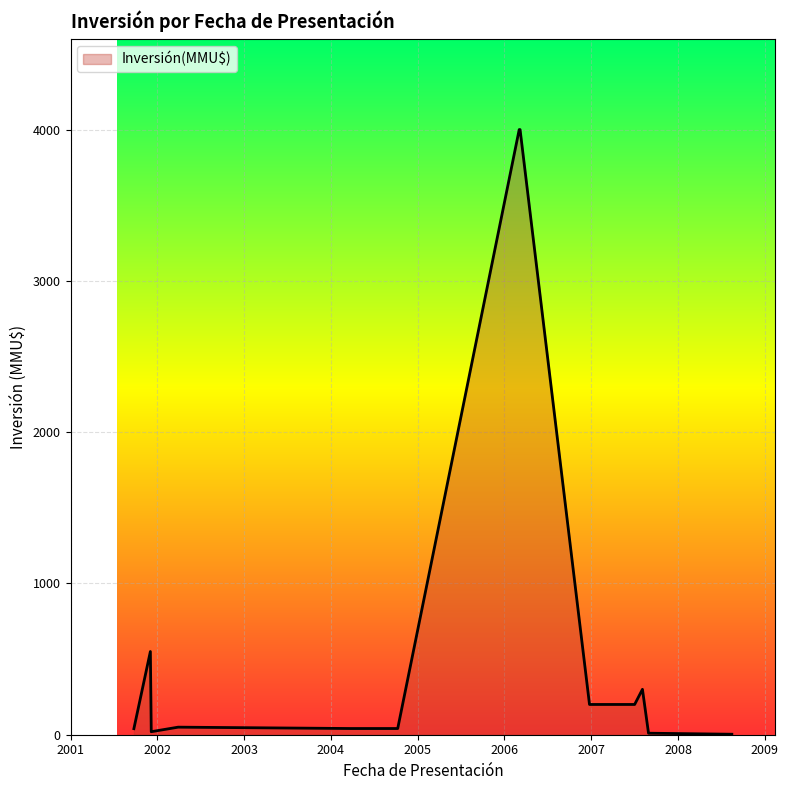

How many categories are shown in the chart?

13